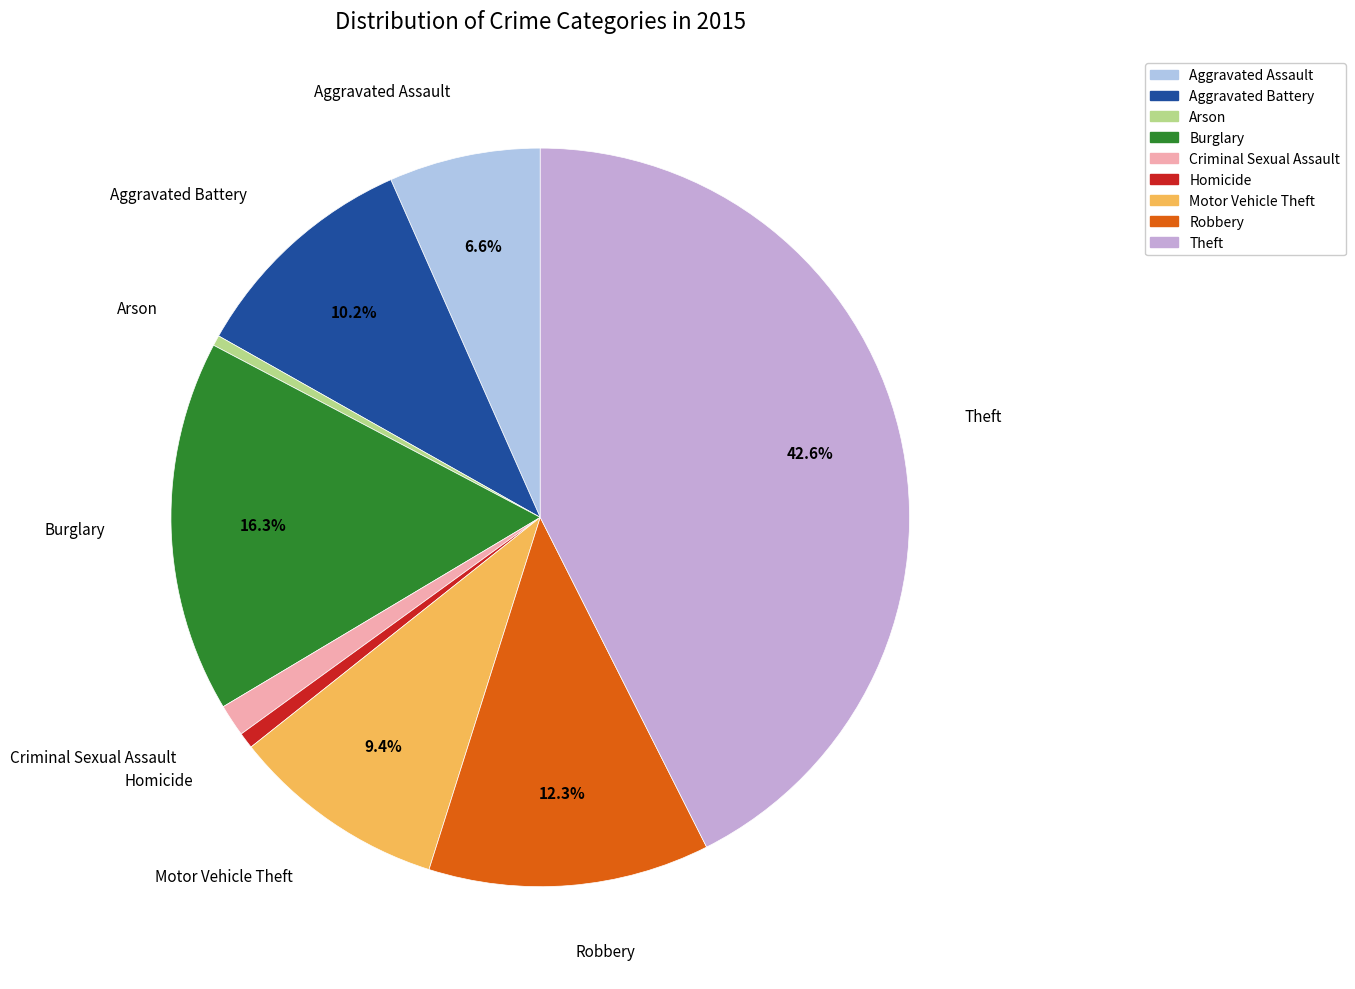

To the nearest percent, what is the average slice percentage?

11%